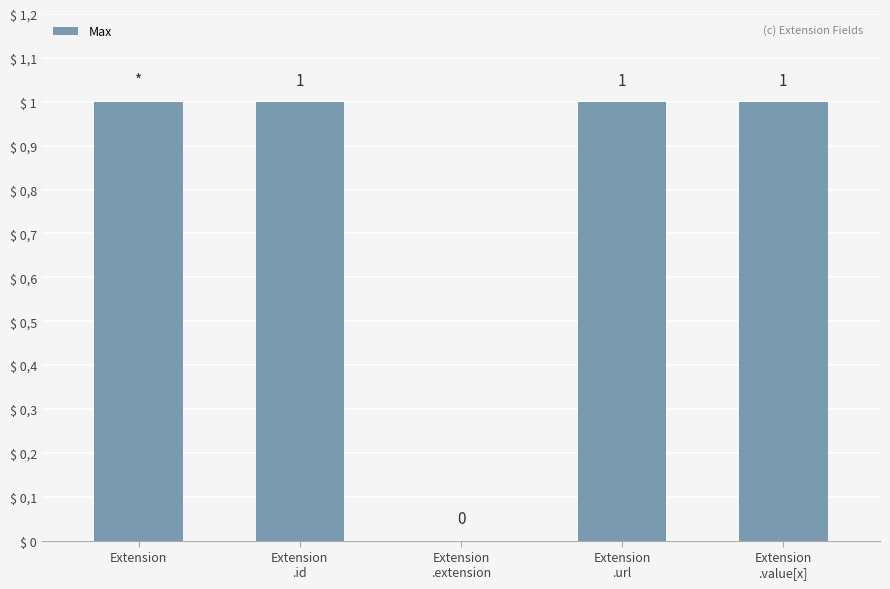

What is the difference between the maximum and minimum values?

1